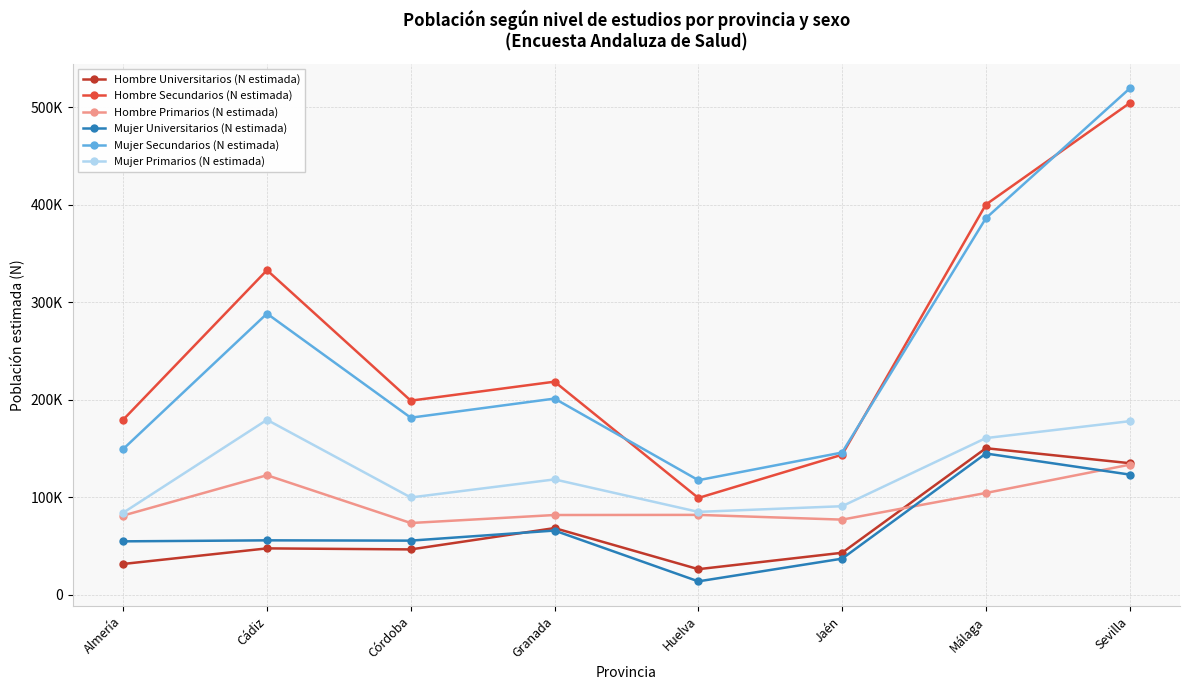

At which label does Mujer Primarios (N estimada) first exceed 118121?

Cádiz